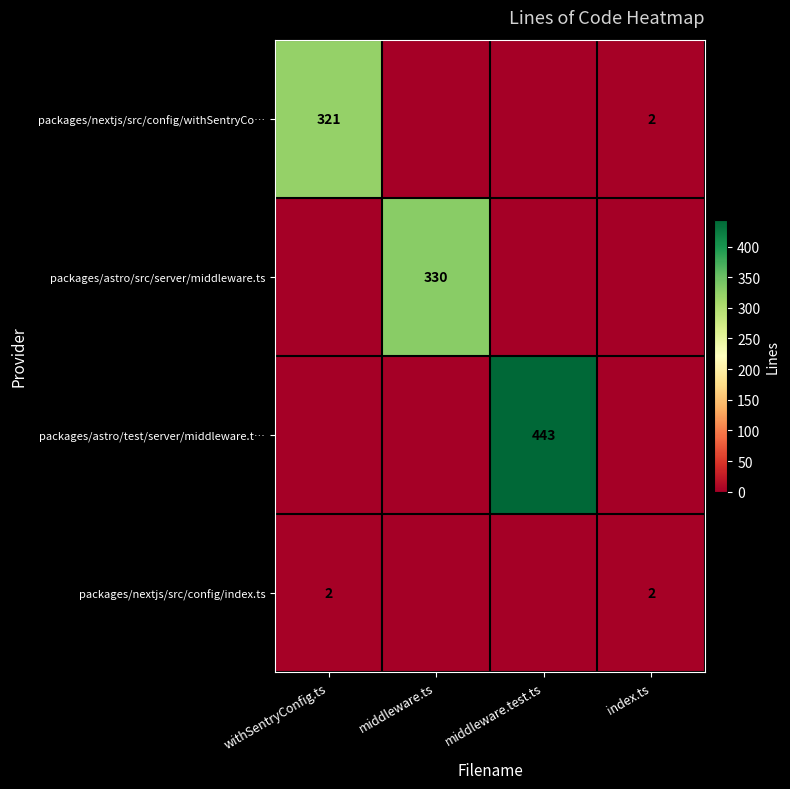

True or false: packages/nextjs/src/config/index.ts has a value of 2 at withSentryConfig.ts.

True